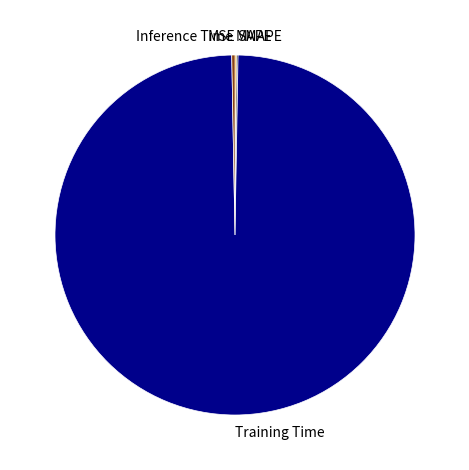

The Training Time slice represents 85% of the pie. True or false?

False